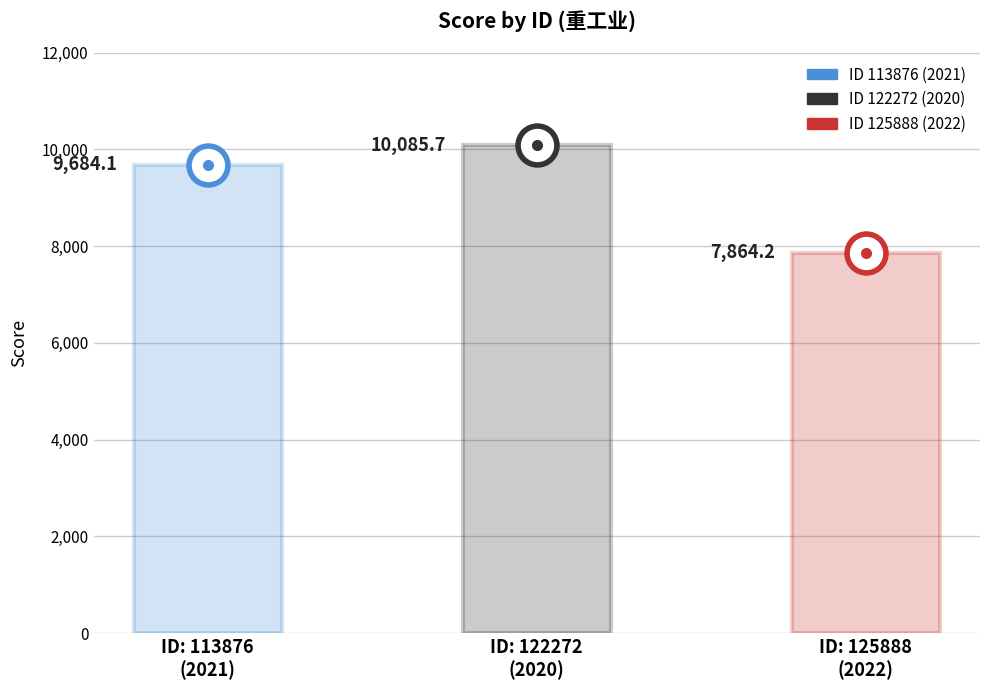

What is the sum of the values at 113876 and 122272?

19769.8